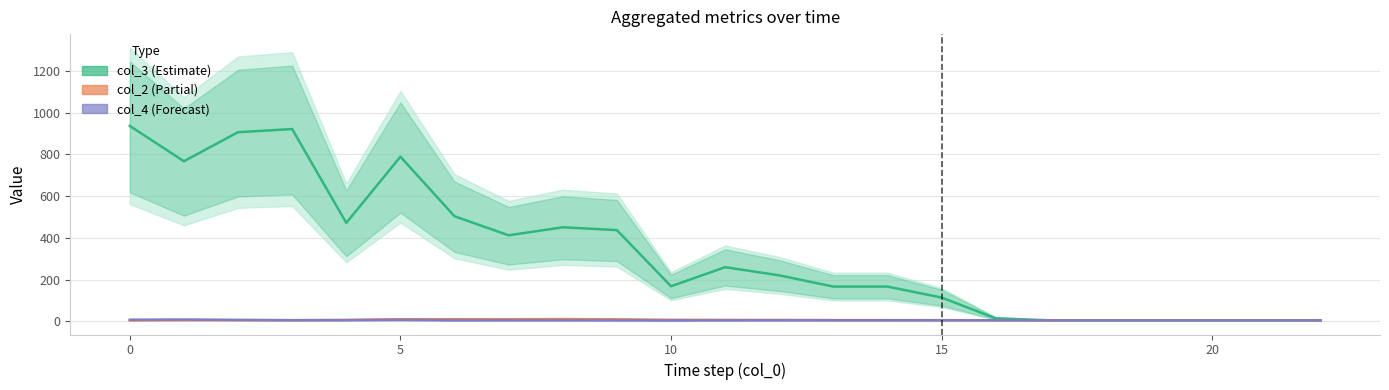

How many distinct data groups are displayed?

3